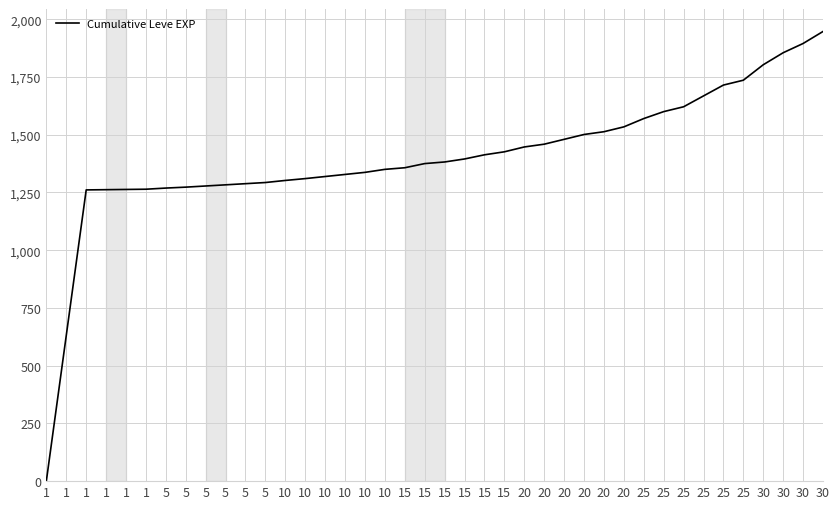

How many lines are shown in the chart?

1